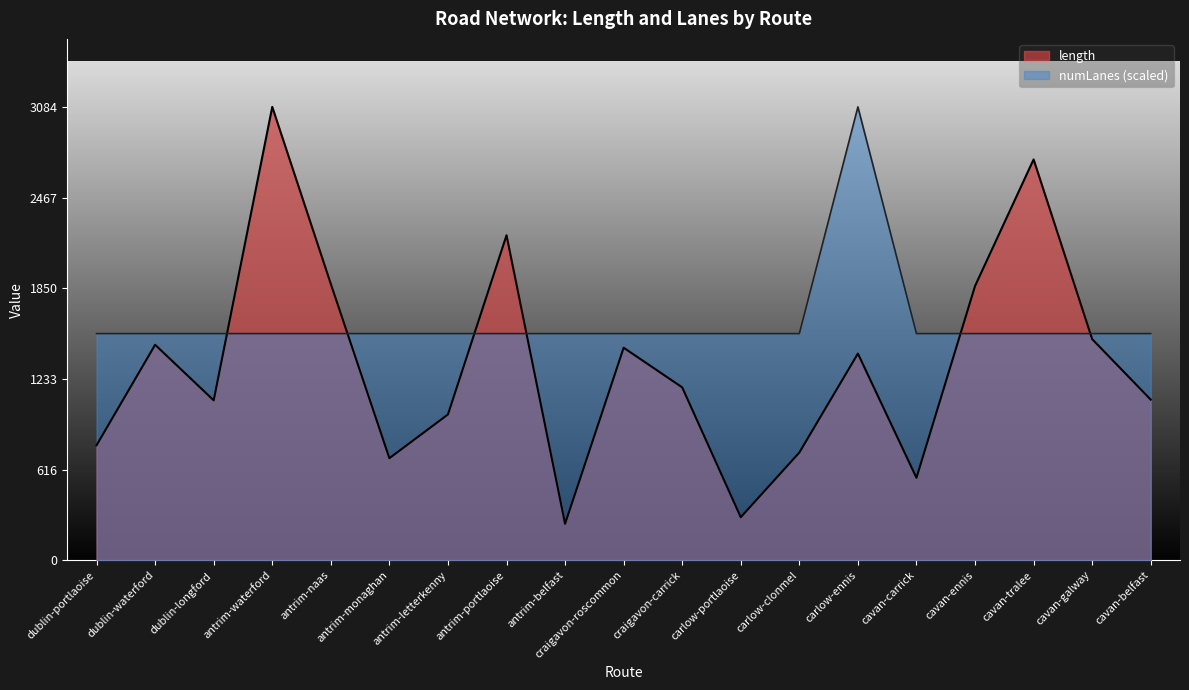

How many lines are shown in the chart?

2